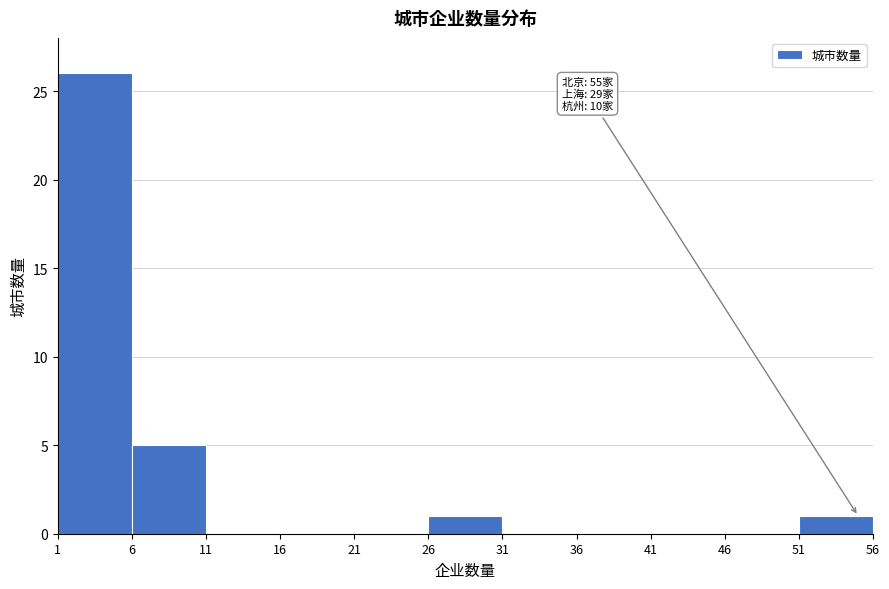

Which range on the x-axis has the tallest bar?

1 to 6